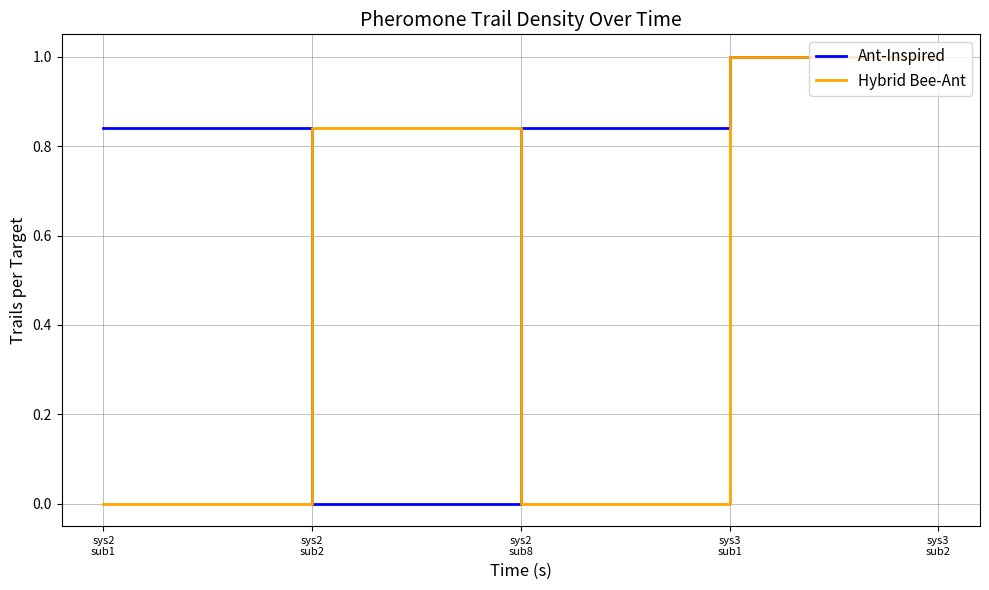

Which series has the largest total across all categories?

Ant-Inspired